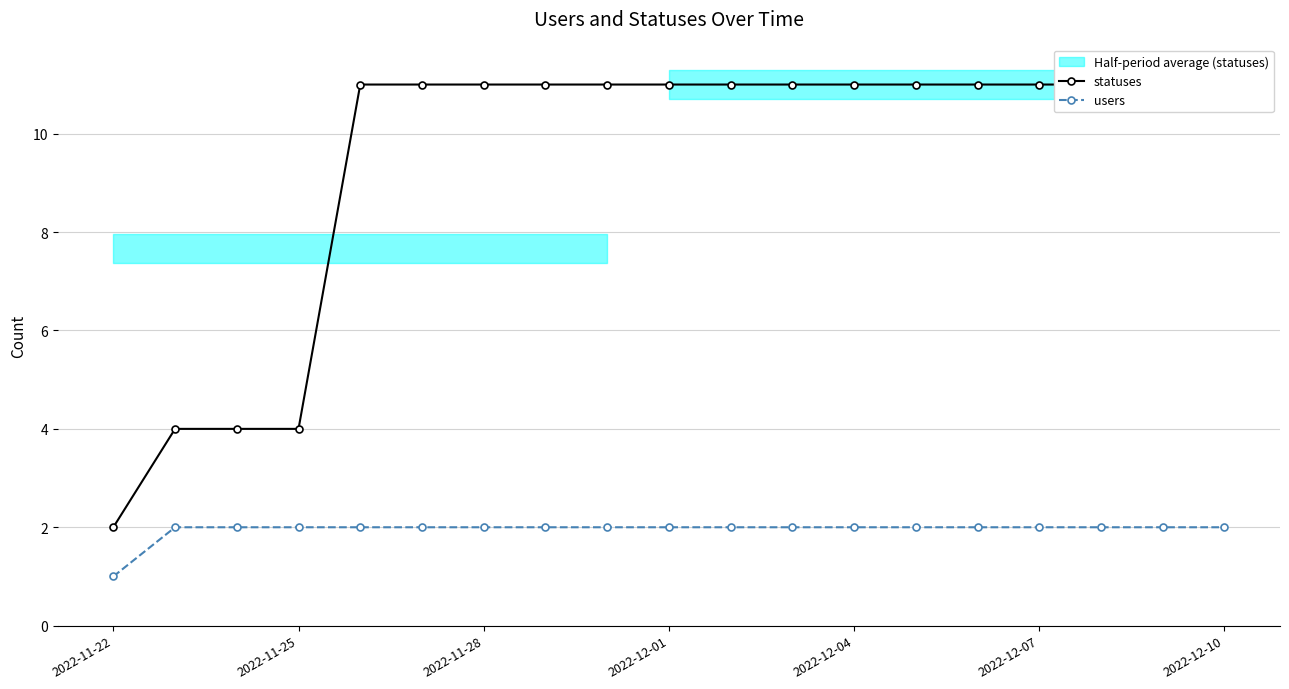

What is the sum of all statuses values?

179